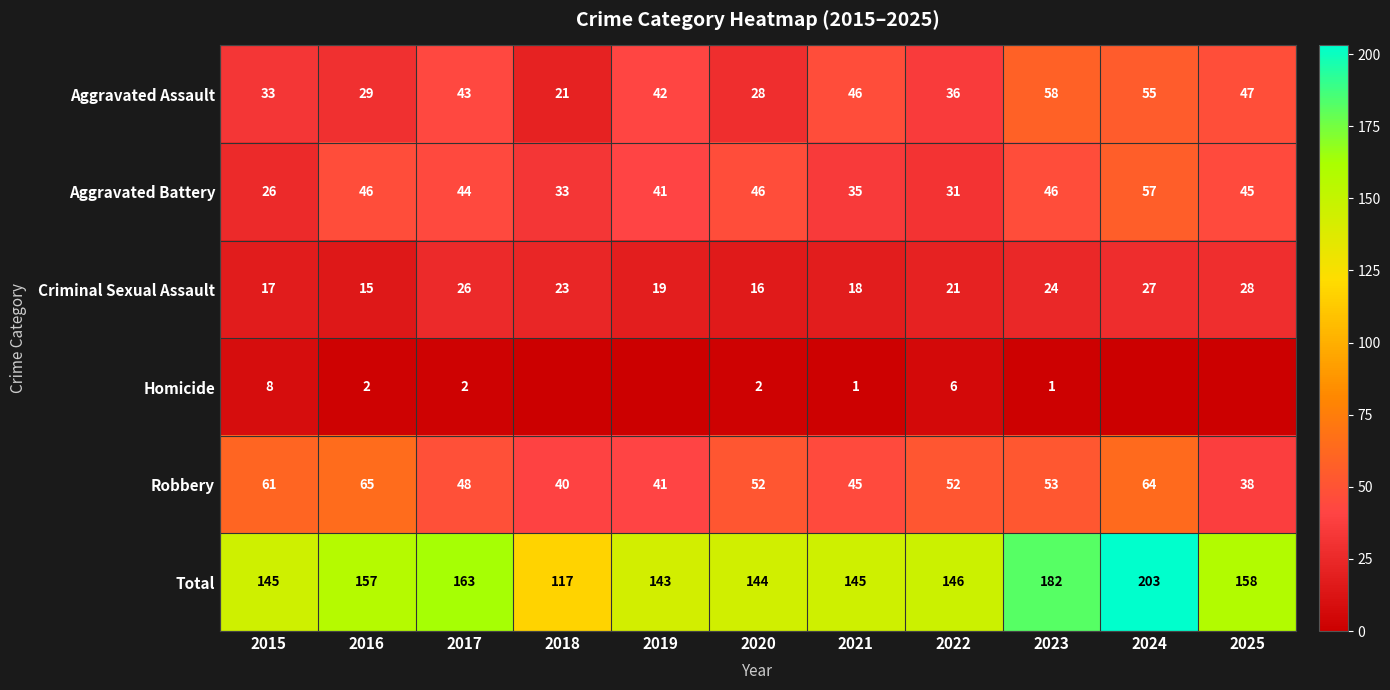

What is the difference between the Total values at 2021 and 2024?

58